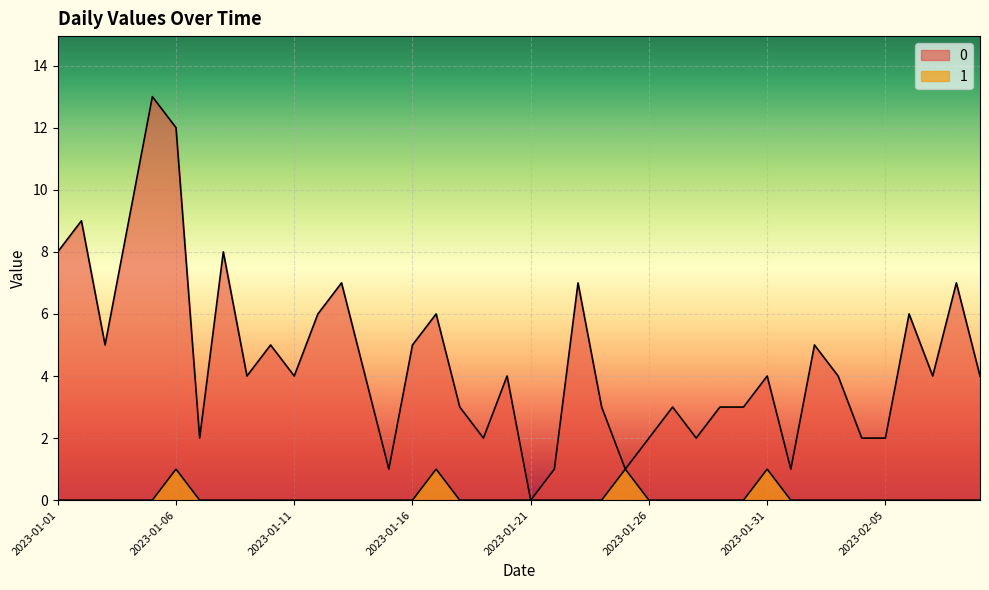

Where does the 0 series first go above 4?

2023-01-01